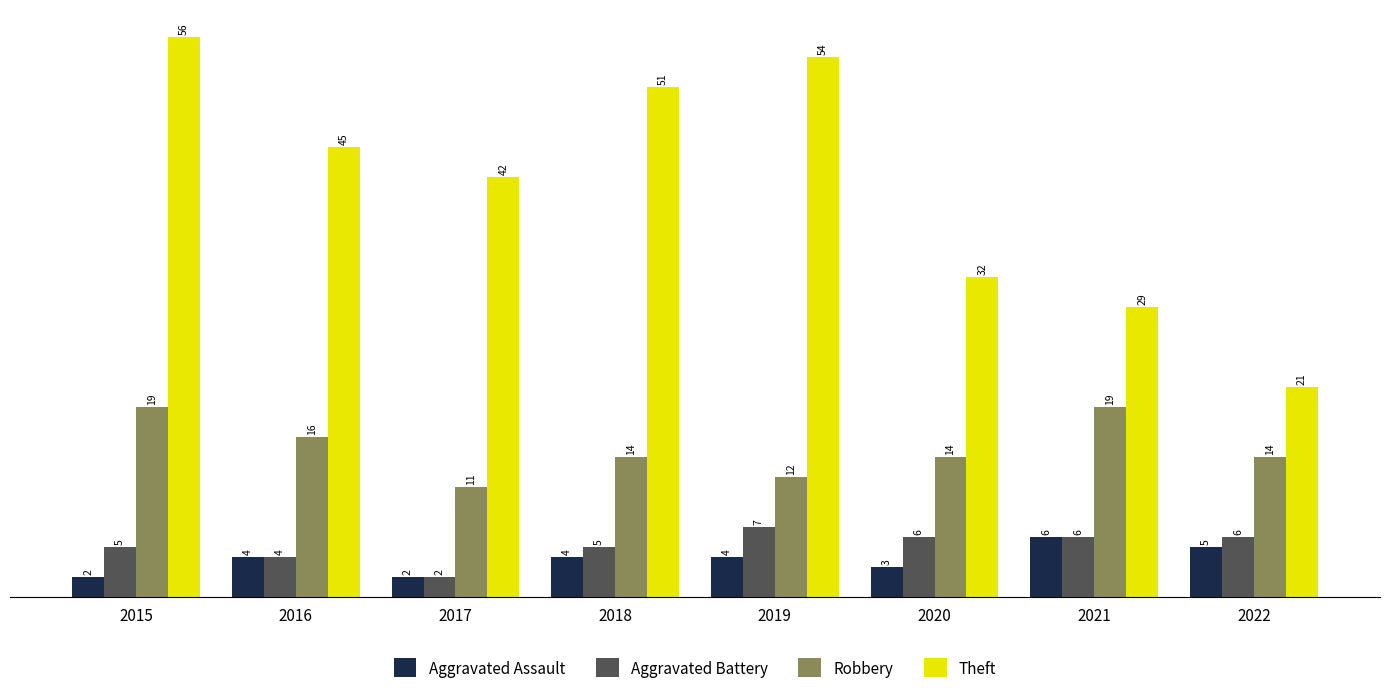

What is the difference between the maximum and minimum values in the Theft series?

35